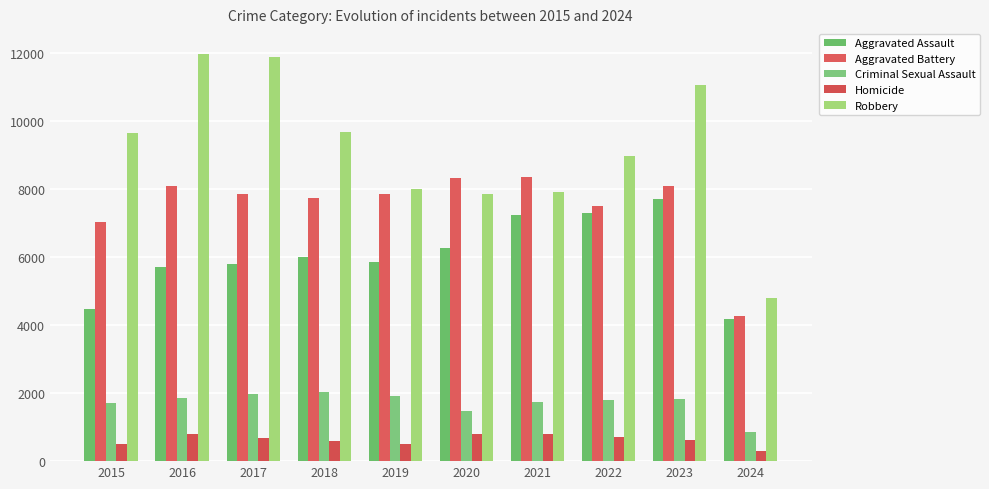

The value of Aggravated Battery at 2021 is 13648. True or false?

False